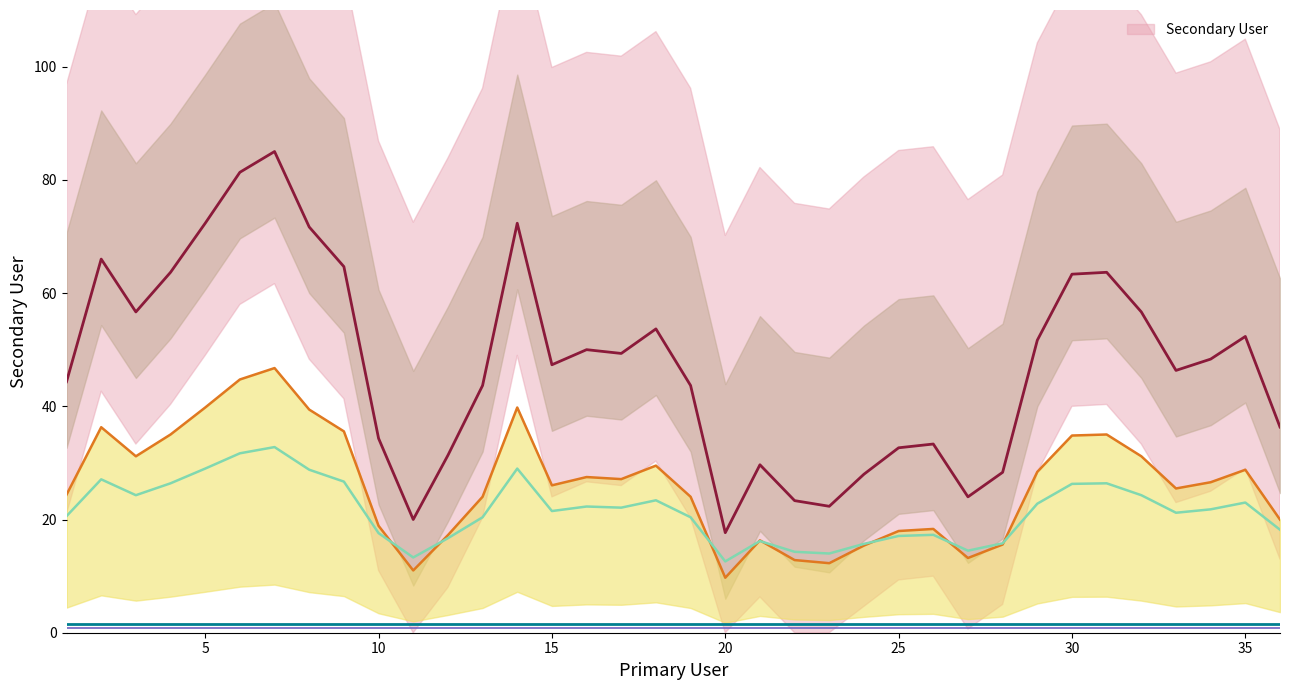

Where is the data nearest to the value 48?

34